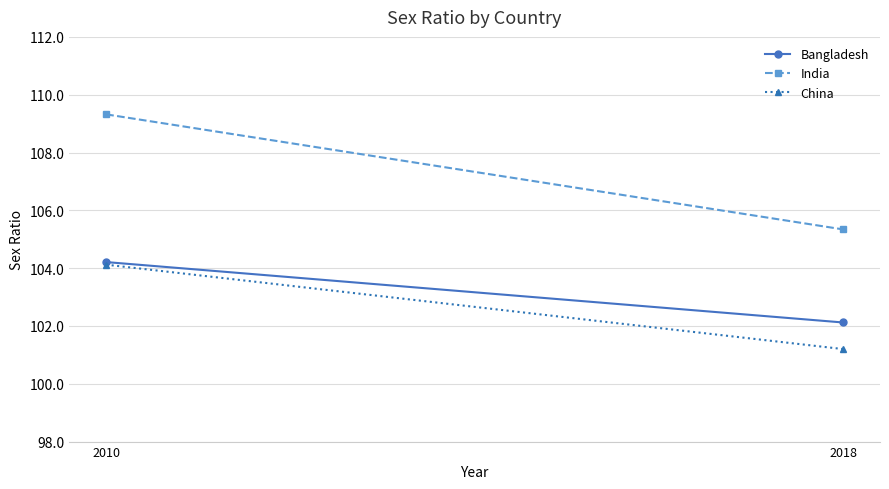

What are all the series names shown in the legend?

Bangladesh, India, China